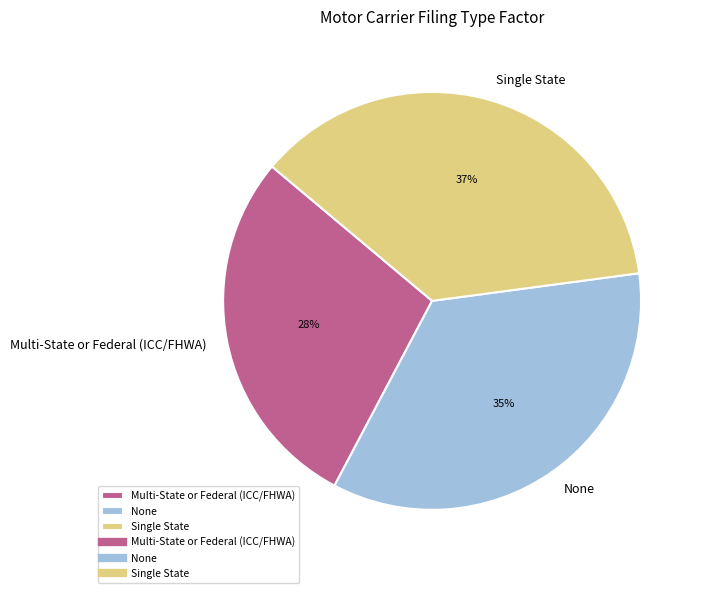

What percentage is the Single State slice, to the nearest percent?

37%